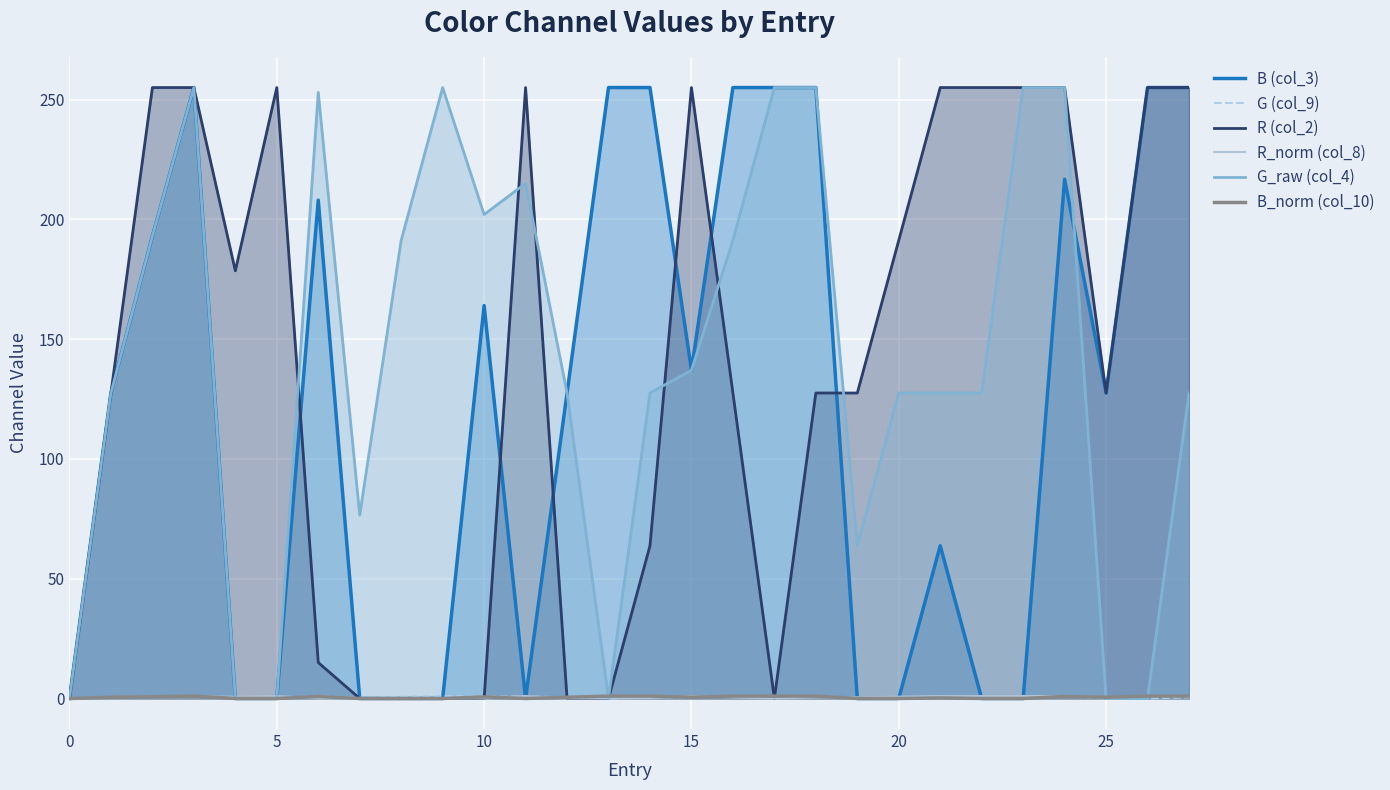

What is the maximum value shown in the chart?

255.0